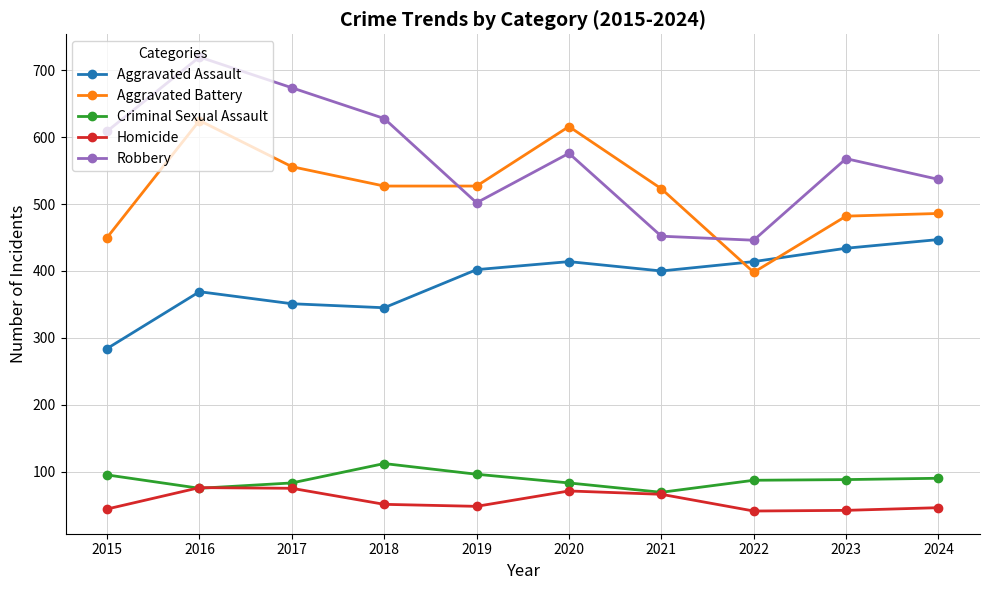

Which series has the largest range (max minus min)?

Robbery